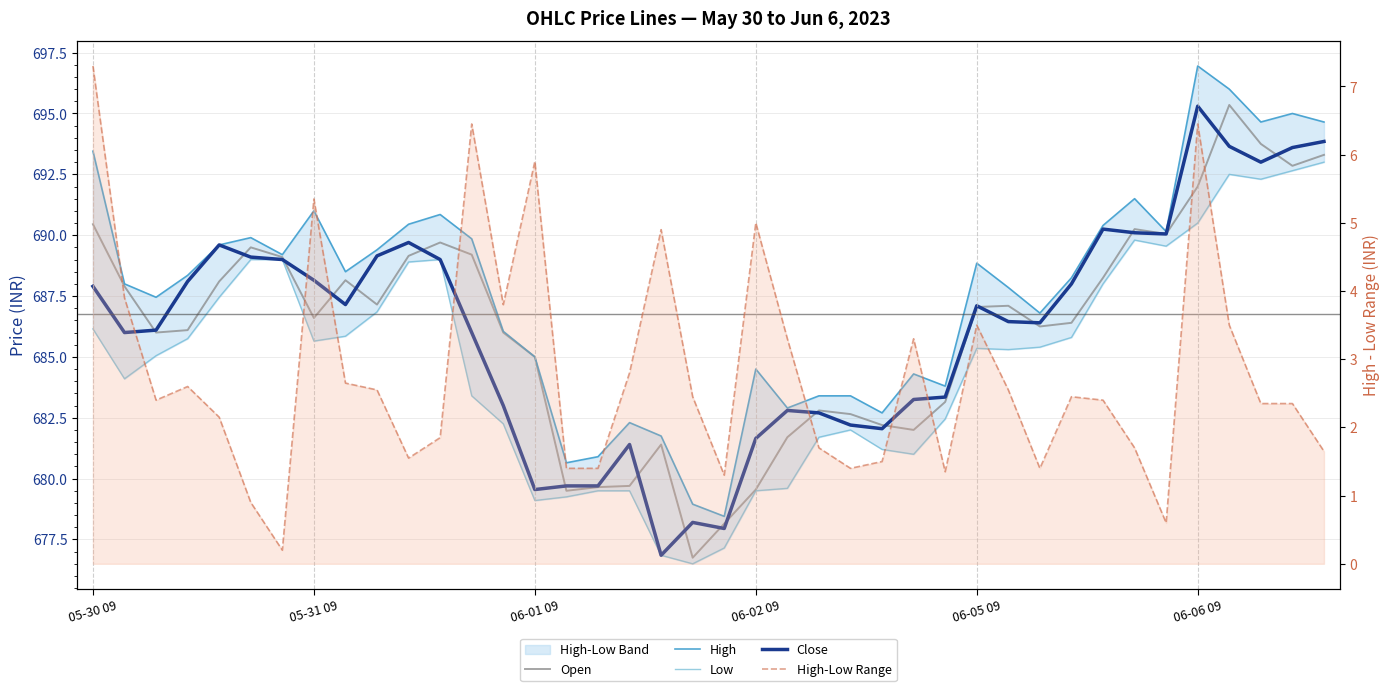

Which series changed the most between 8 and 25?

Open